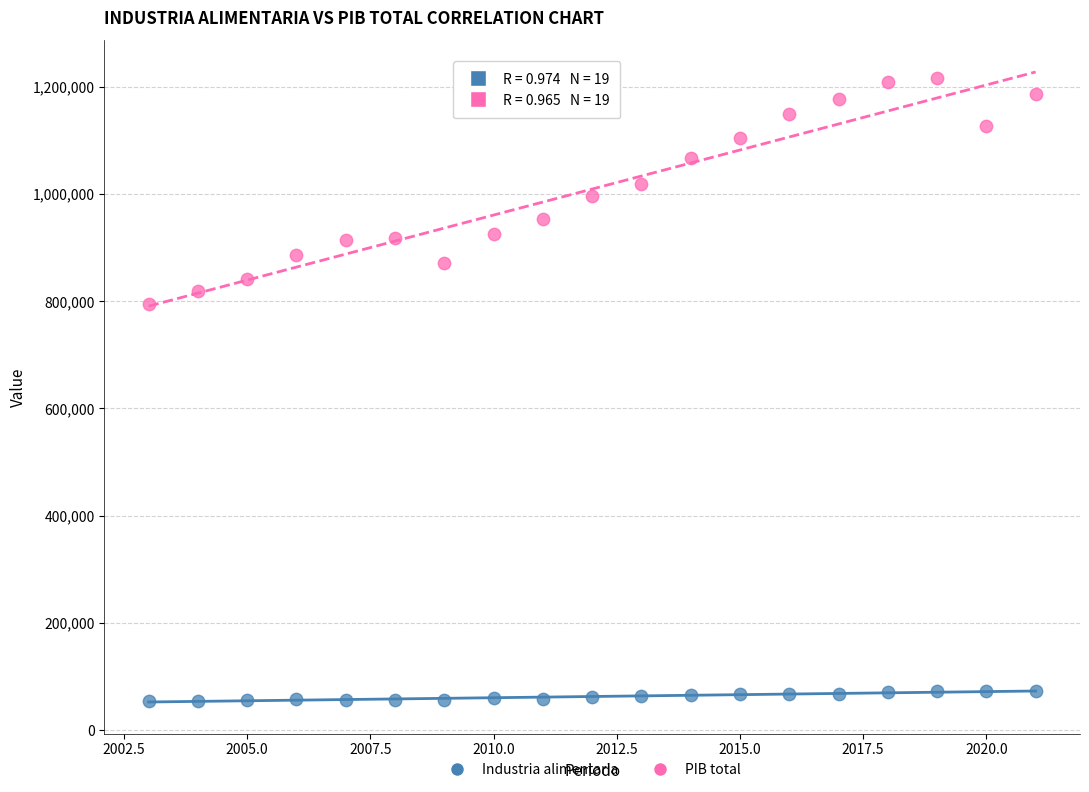

Across all data points, what is the range of Y values (max minus min)?

1162271.3